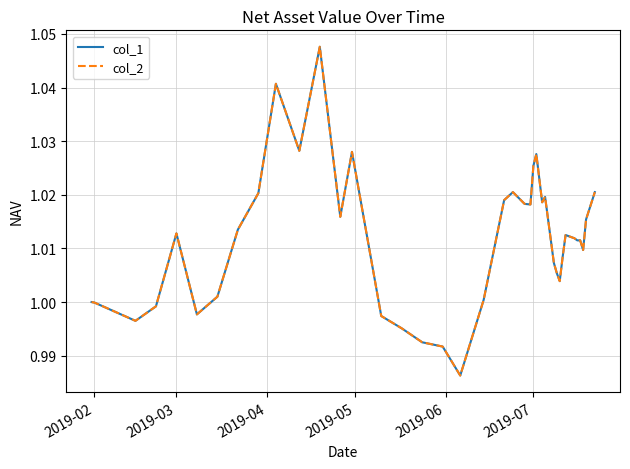

Does the chart display data point markers on the line(s)?

No